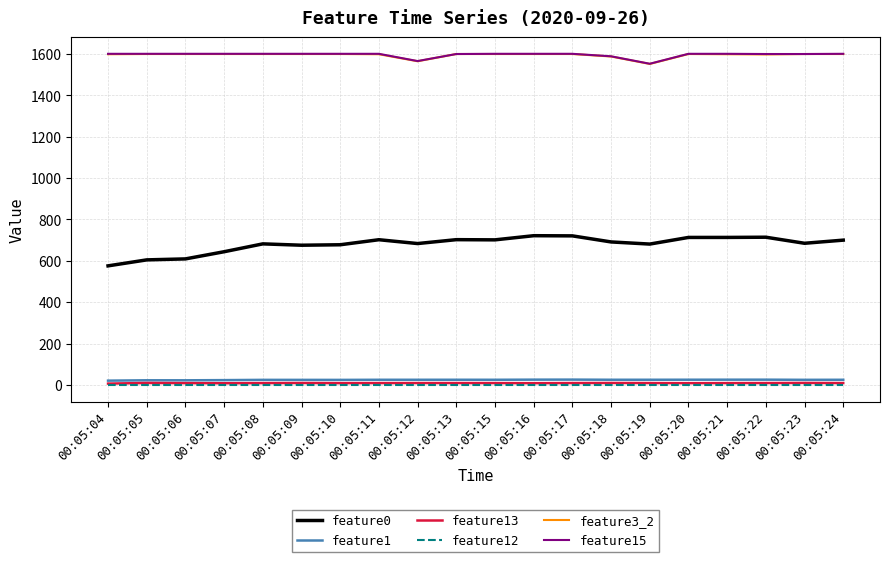

What are all the series names shown in the legend?

feature0, feature1, feature13, feature12, feature3_2, feature15